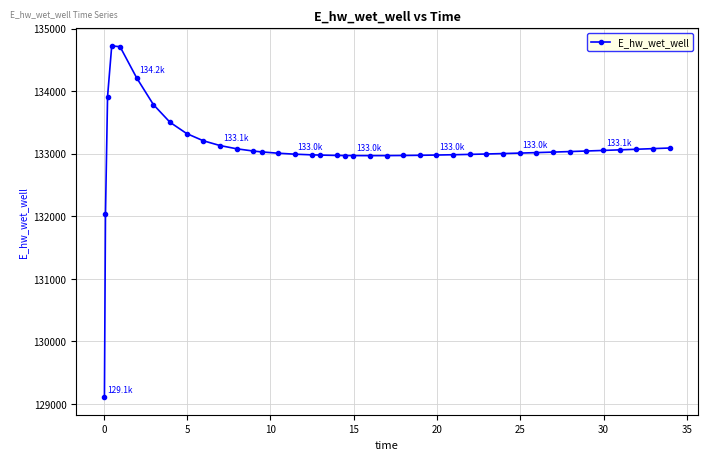

What is the difference between the second highest and second lowest values?

2673.2